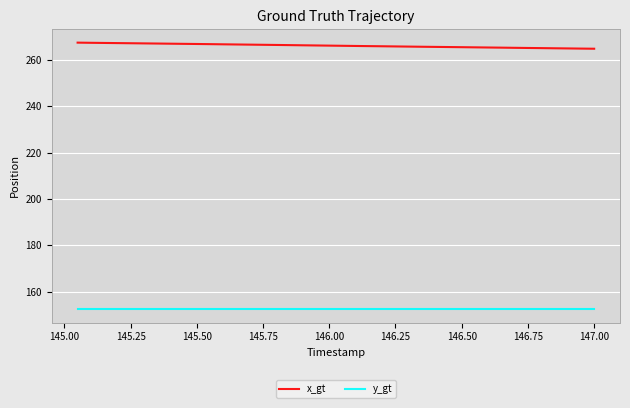

Rank the series by their average value, from highest to lowest.

x_gt, y_gt